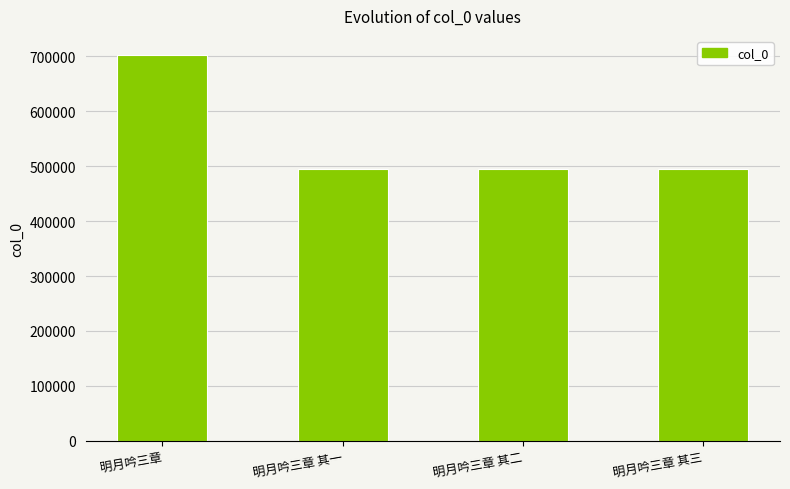

Which category has the highest value across all series?

明月吟三章